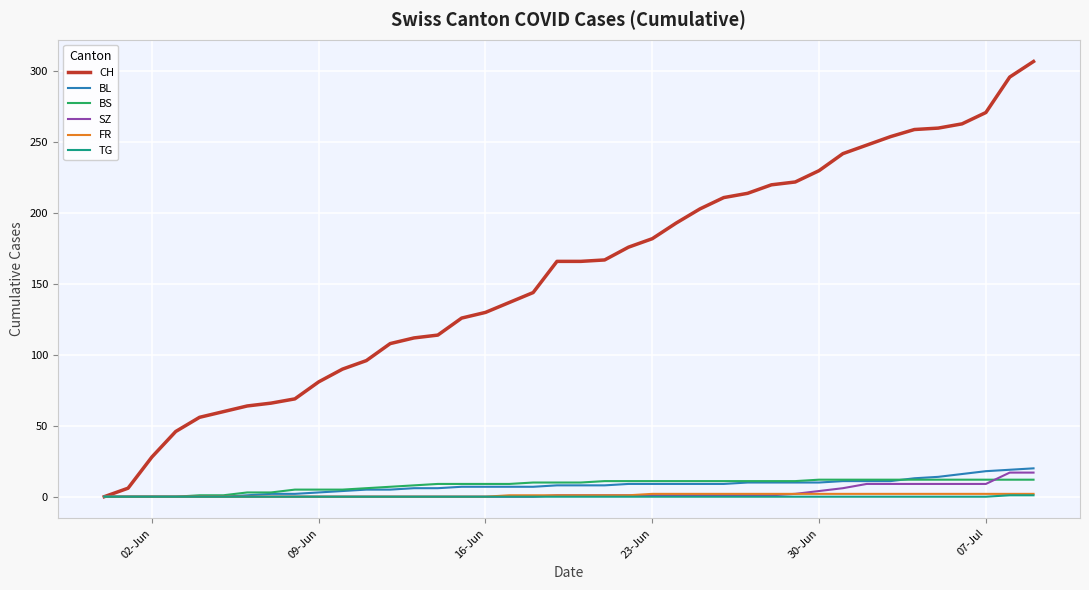

What is the average value of the SZ series?

3